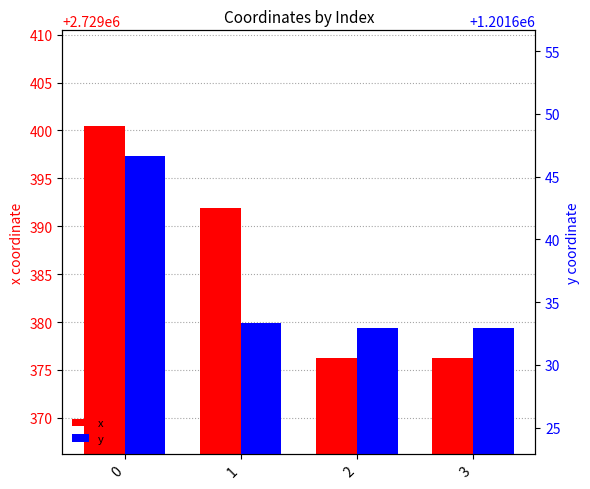

List the labels in order of y value, smallest first.

2, 3, 1, 0